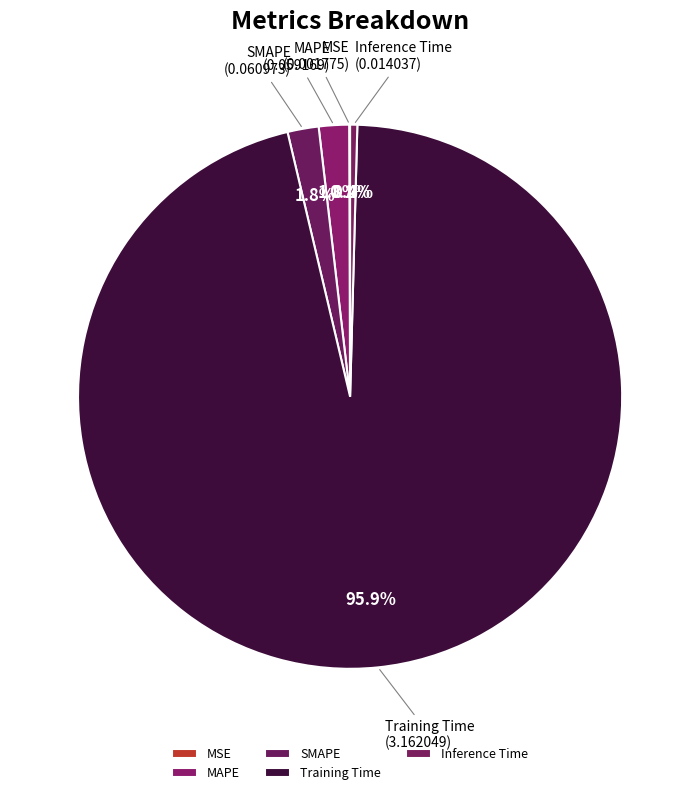

Does any single category account for the majority?

Yes